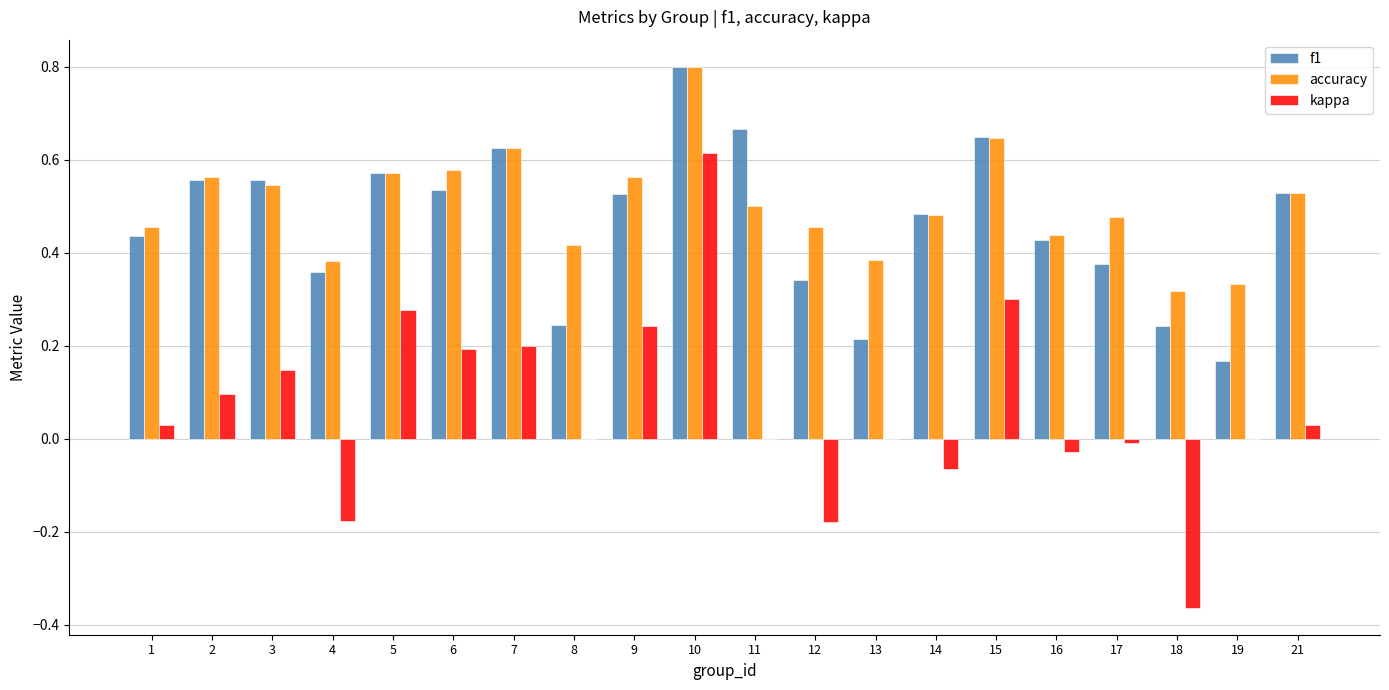

True or false: kappa has a value of 0.2 at 6.

True